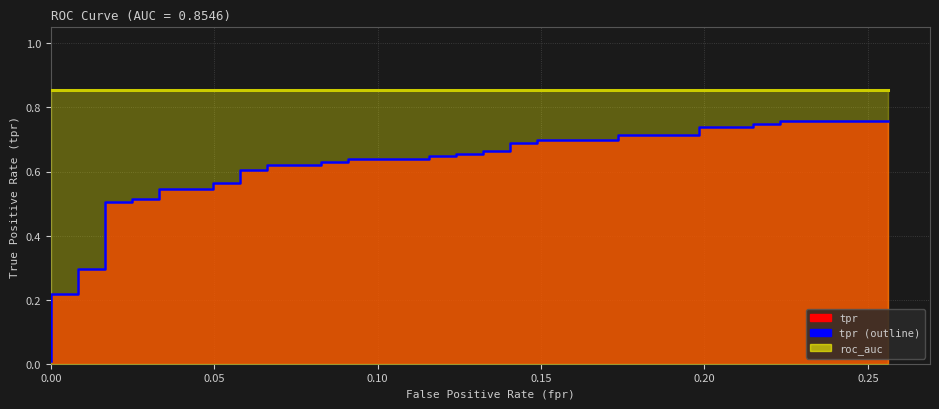

True or false: there are more than 2 points higher than both neighbors.

False